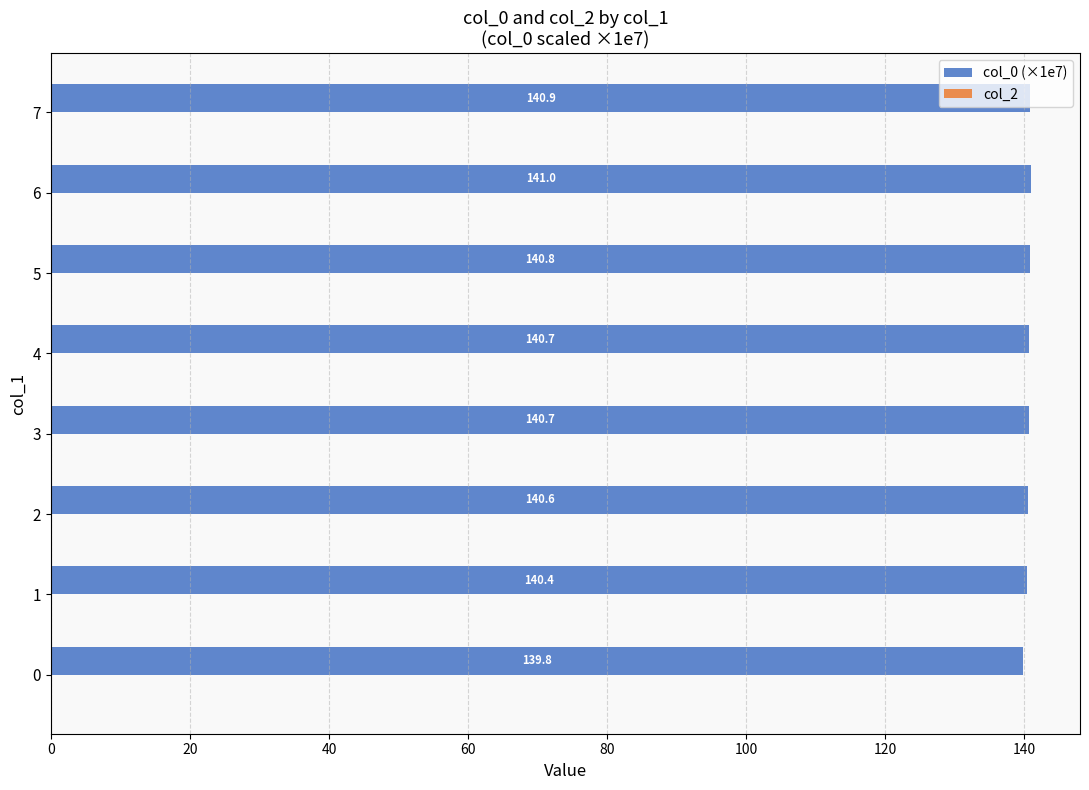

What is the greatest value displayed?

141.0